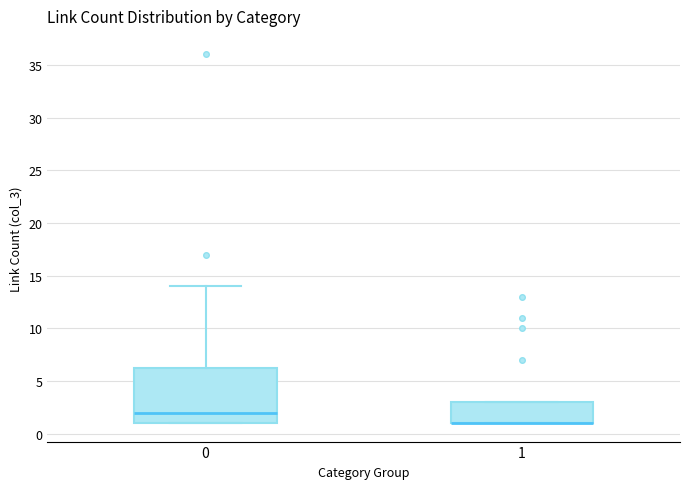

Reading left to right, transcribe this box plot: for each box, give where its median line is, the range the box spans, and where its two whiskers end, as read against the y-axis. The values are not printed on the chart, so give them approximately, as read against the axis.

0: median 2.0, box 1.0 to 6.5, whiskers 1.0 to 14.0
1: median 1.0 (drawn on the box's lower edge), box 1.0 to 3.0, whiskers 1.0 to 3.0